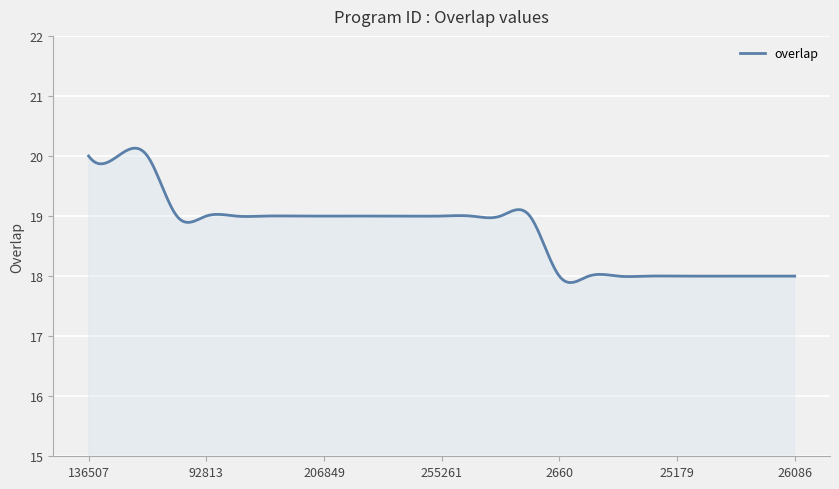

What is the greatest value displayed?

20.1